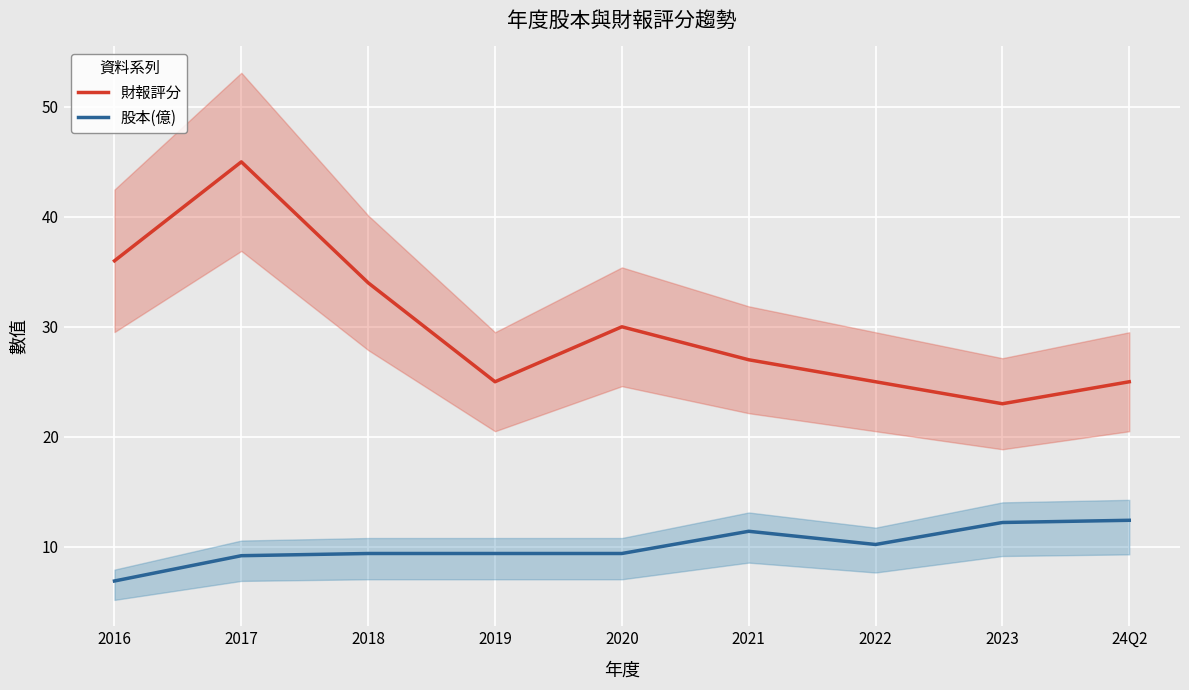

List the series in order of their peak value, highest first.

財報評分, 股本(億)